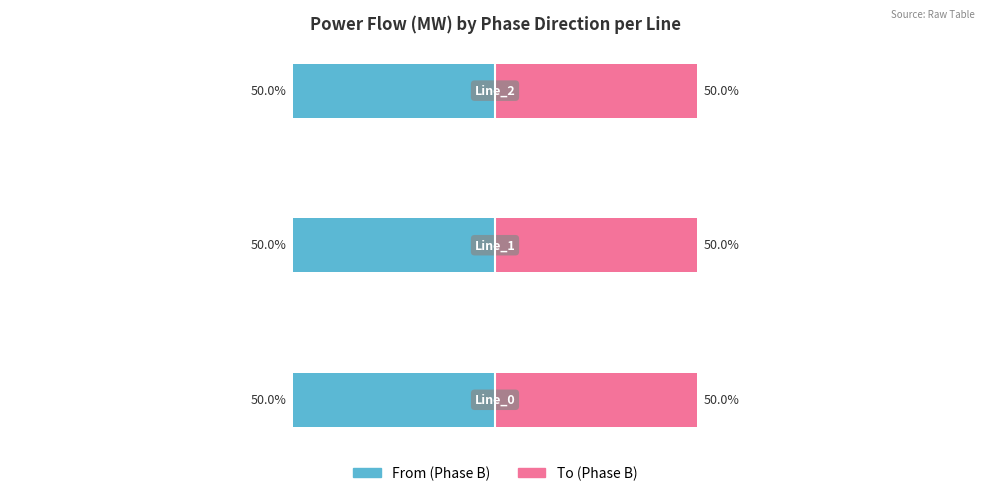

Reading left to right, extract all data points from this chart.

From (Phase B): −150=-50.0	−100=-50.0	−50=-50.0
To (Phase B): −150=50.0	−100=50.0	−50=50.0